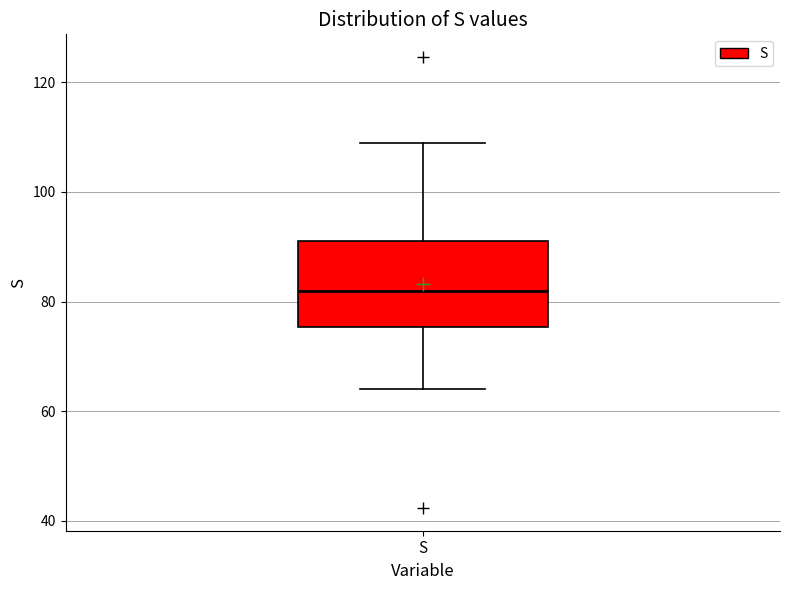

Transcribe this box plot: give where the median line is, the range the box spans, and where the two whiskers end, as read against the y-axis. The values are not printed on the chart, so give them approximately, as read against the axis.

median 82, box 76 to 92, whiskers 64 to 108